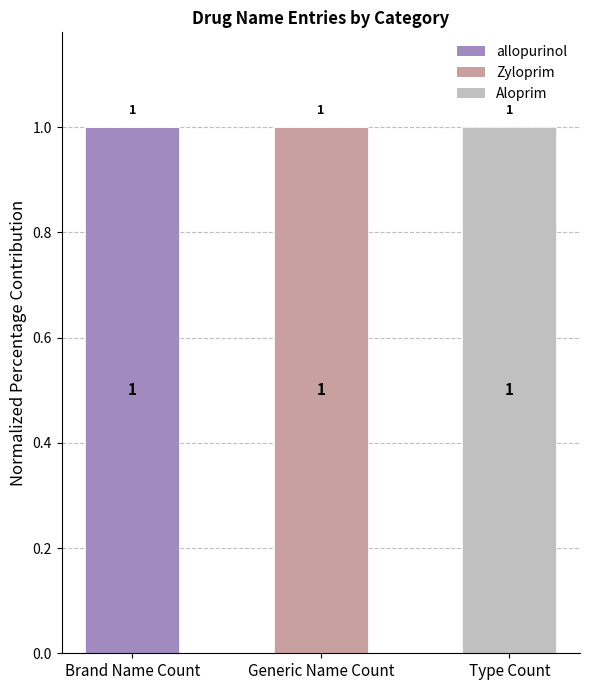

The allopurinol series shows 1 at Brand Name Count. True or false?

True